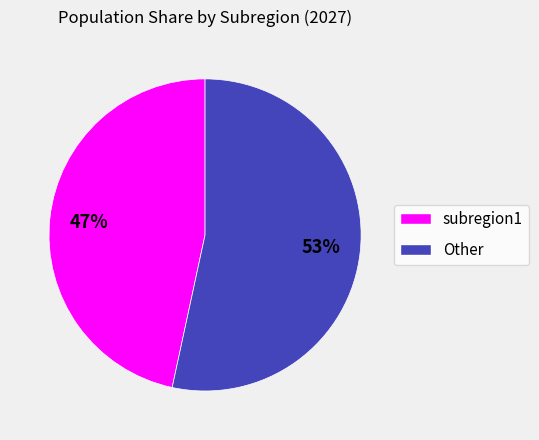

To the nearest percent, what is the combined percentage of Other and subregion1?

100%